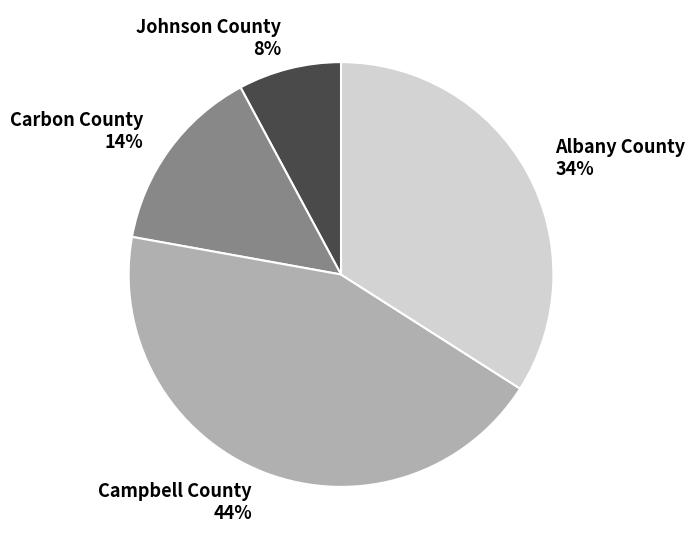

Rank the categories by value from lowest to highest.

Johnson County, Carbon County, Albany County, Campbell County